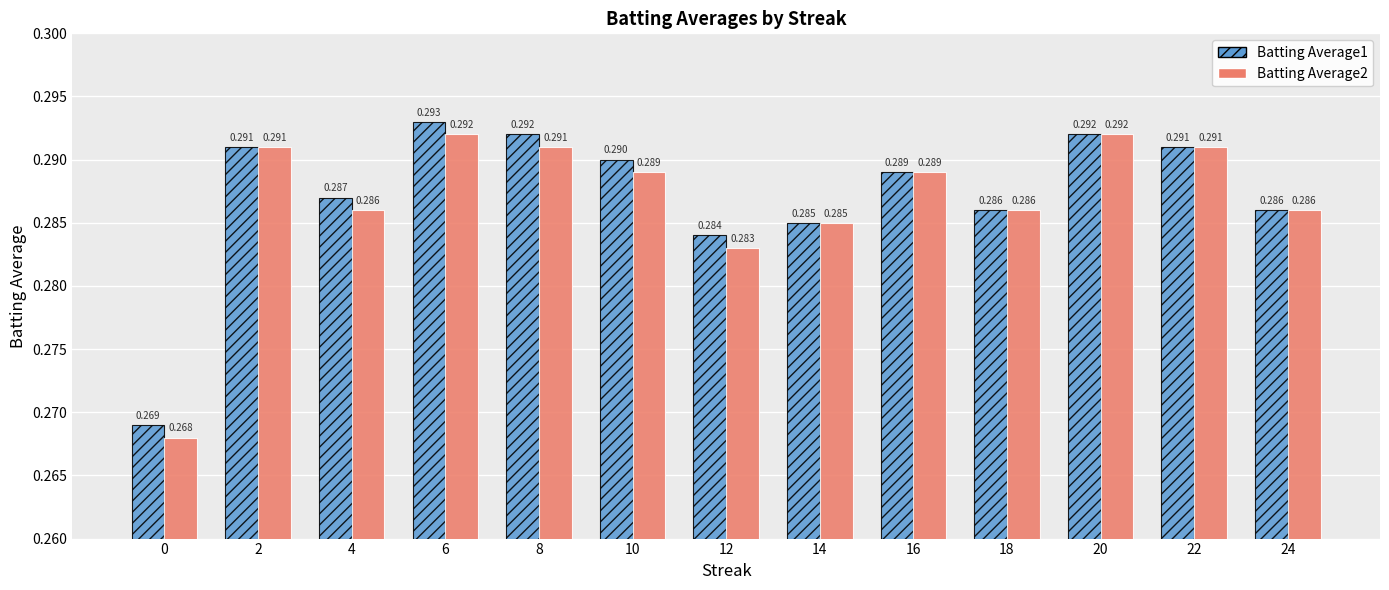

Count the number of data series in this chart.

2